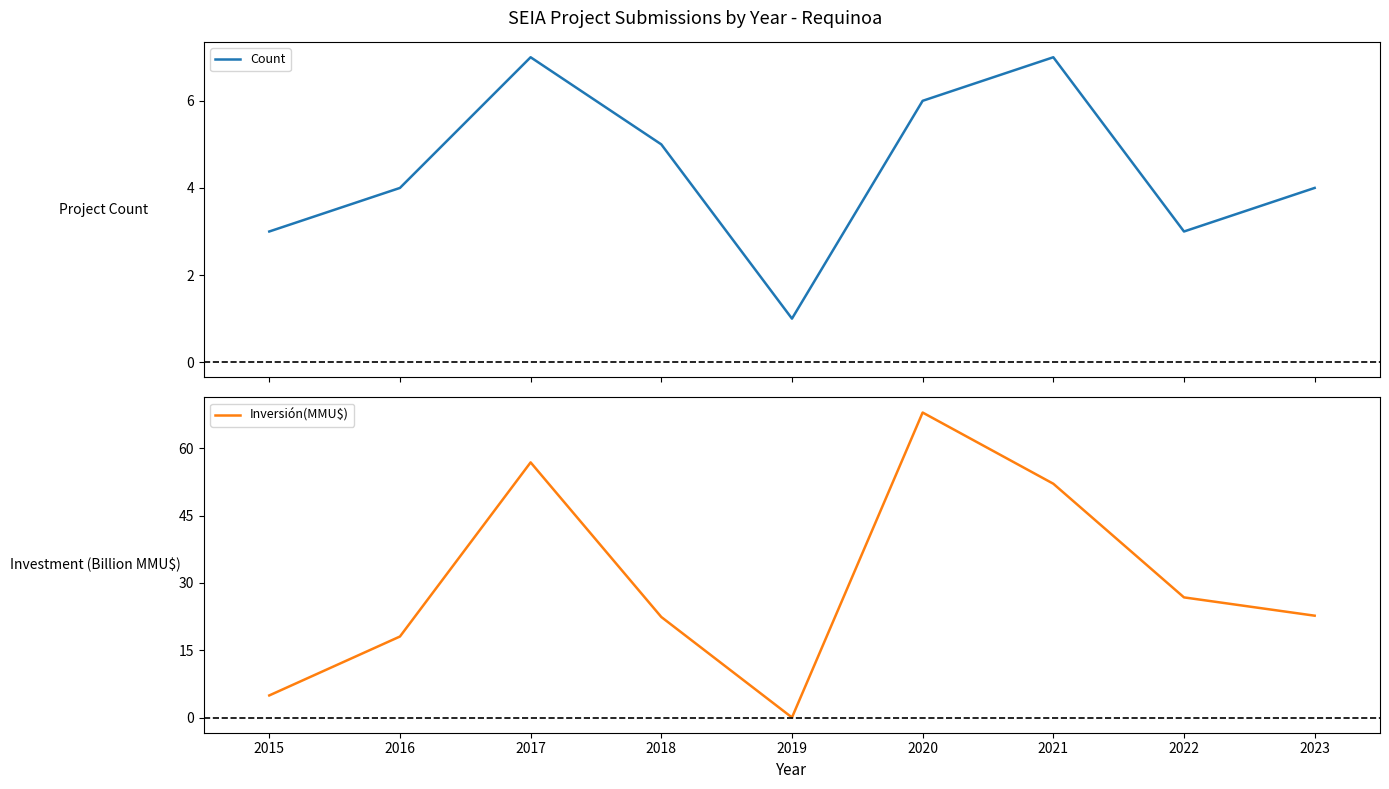

Reading left to right, what are all the values shown in this chart?

Count: 3.0	4.0	7.0	5.0	1.0	6.0	7.0	3.0	4.0
Inversión(MMU$): 5.0	18.1	56.8	22.4	0.1	67.9	52.1	26.8	22.7